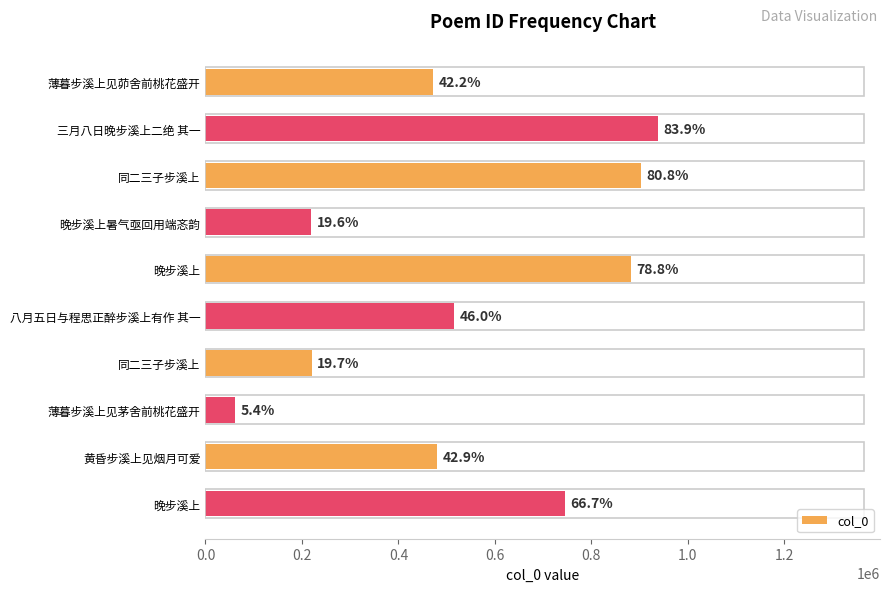

How many bars are there in total?

10